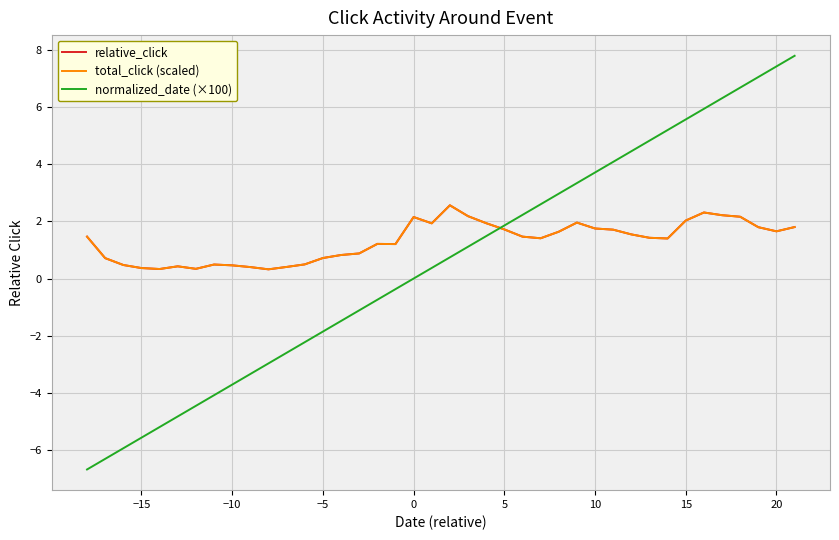

Which series has the widest spread of values?

normalized_date (×100)